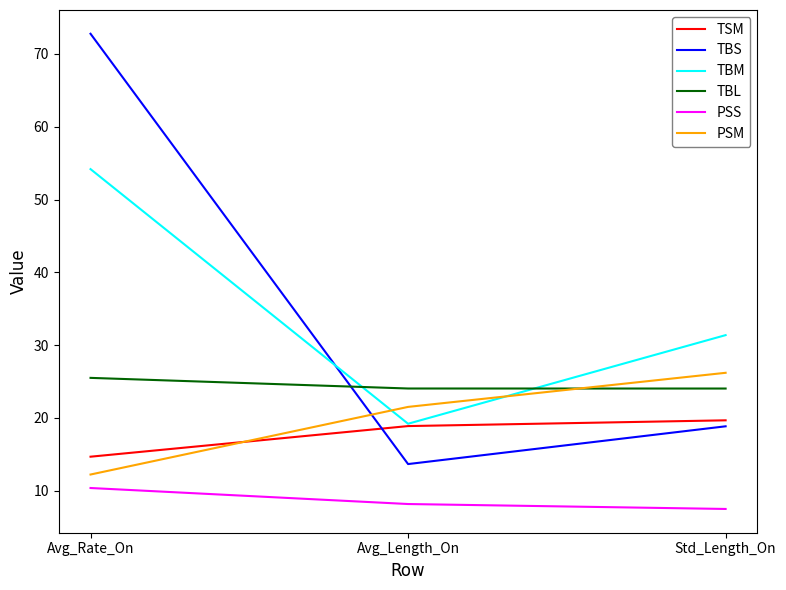

Which series changed the most between Avg_Length_On and Std_Length_On?

TBM